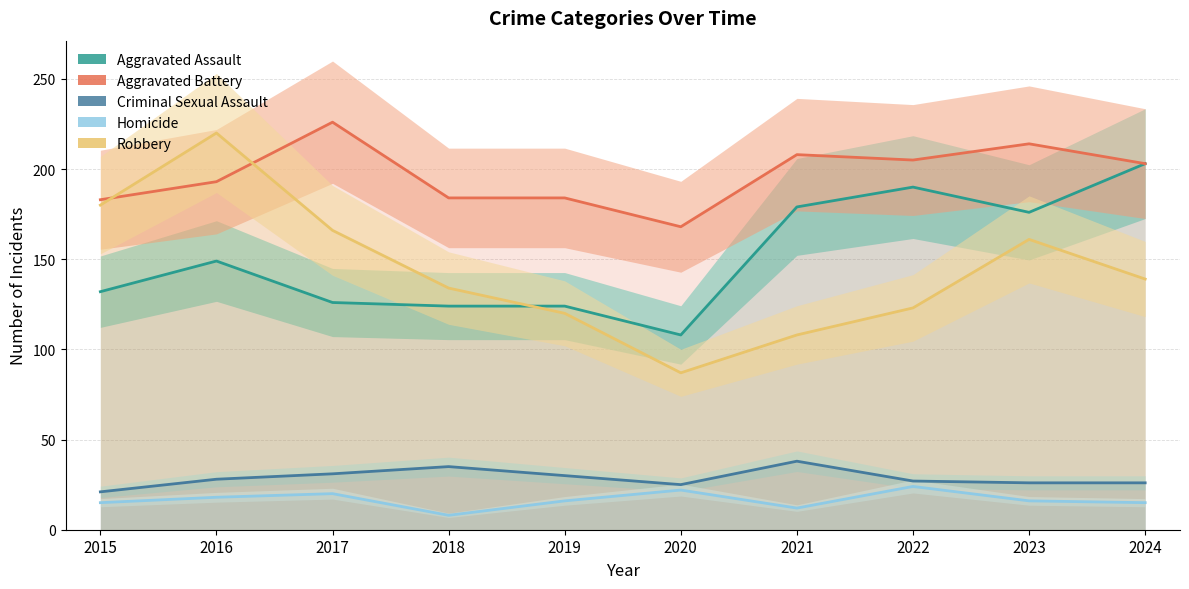

What is the average value of the Homicide series?

17